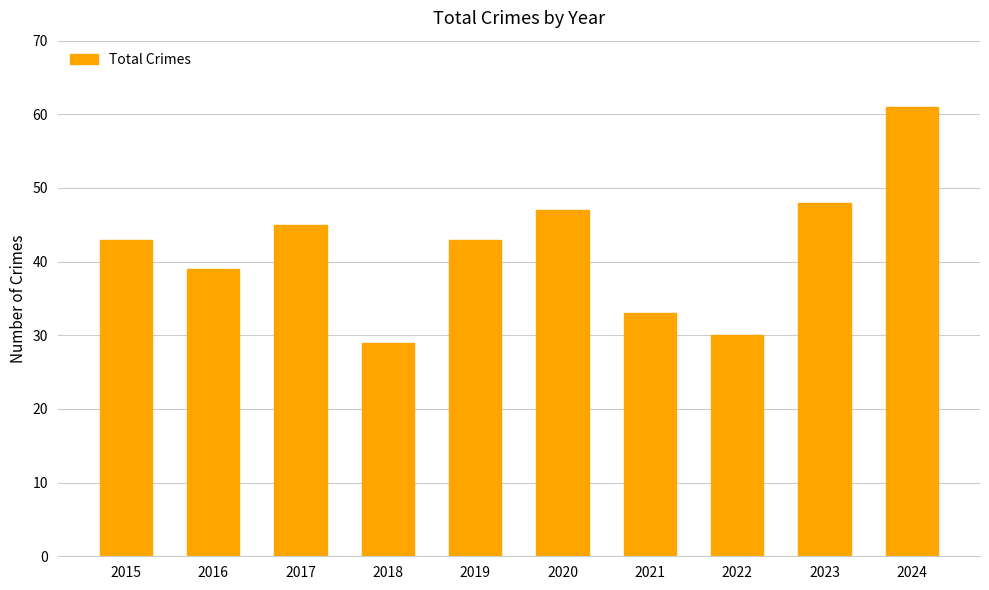

How many series are shown in this chart?

1